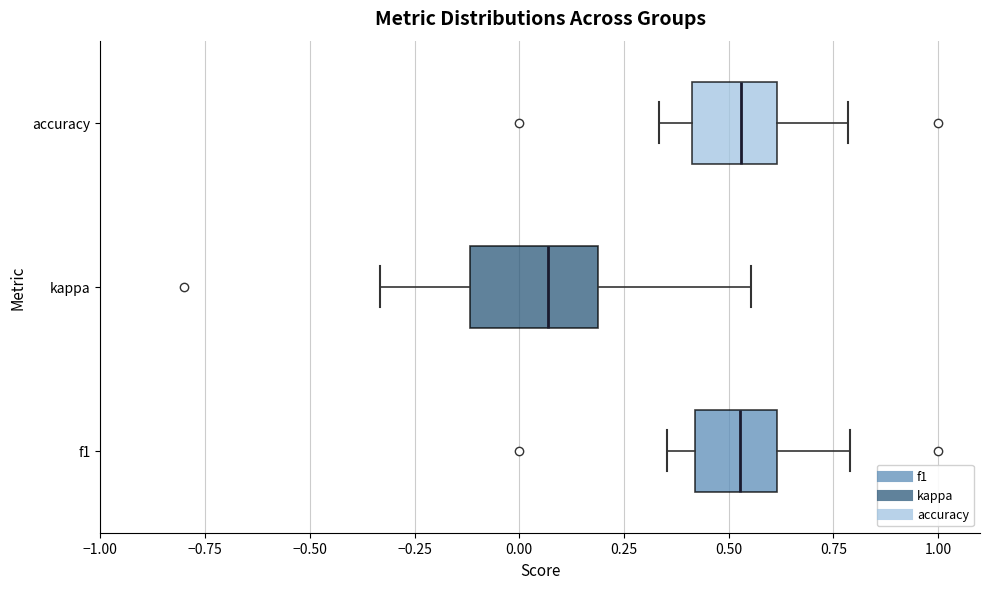

Reading bottom to top, read every box against the x-axis: the position of its median line, the range the box covers, and the ends of its whiskers. The values are not printed on the chart, so give them approximately, as read against the axis.

f1: median 0.55, box 0.40 to 0.60, whiskers 0.35 to 0.80
kappa: median 0.05, box -0.10 to 0.20, whiskers -0.35 to 0.55
accuracy: median 0.55, box 0.40 to 0.60, whiskers 0.35 to 0.80